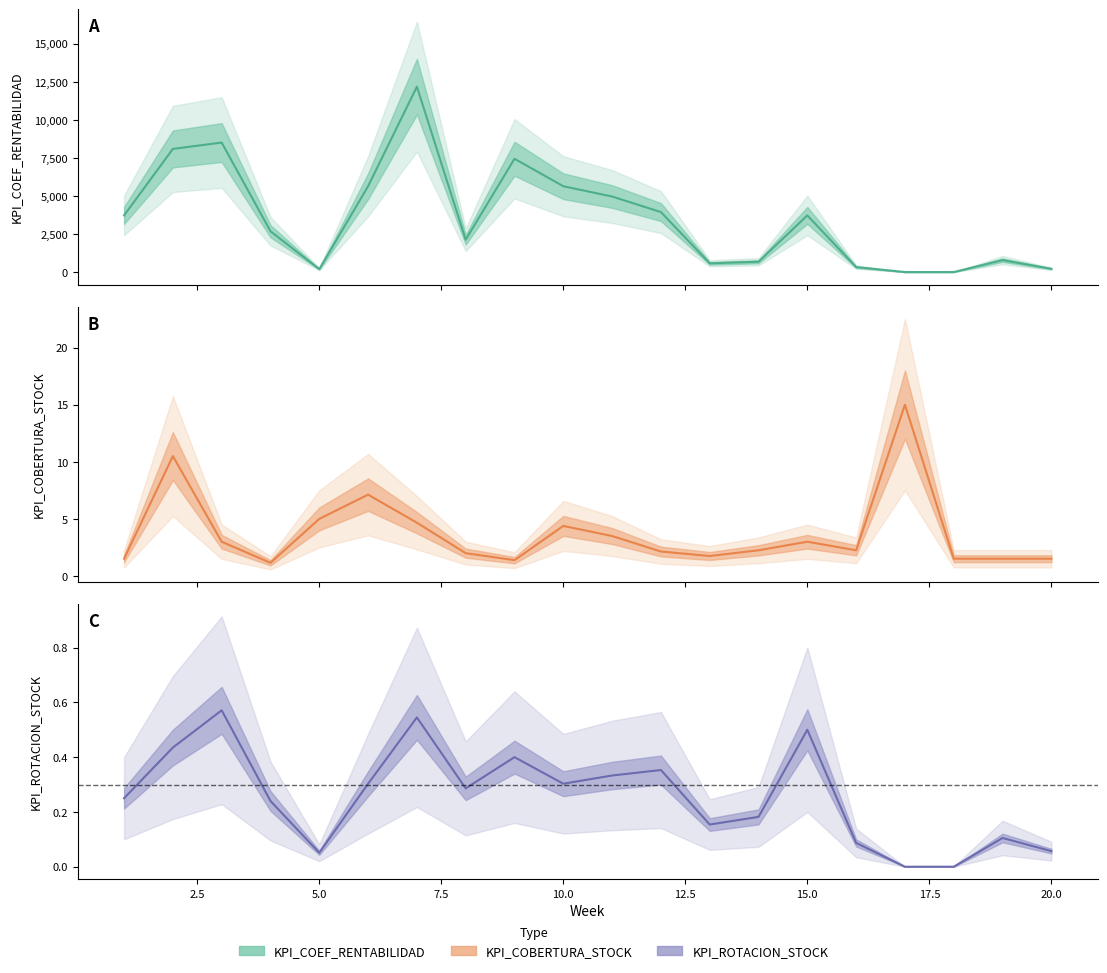

Reading left to right, what are all the values shown in this chart?

KPI_COEF_RENTABILIDAD: 3721.0	8089.0	8505.0	2679.0	191.0	5638.0	12178.0	2126.0	7442.0	5638.0	4961.0	3940.0	572.0	677.0	3721.0	324.0	0.0	0.0	783.0	213.0
KPI_COBERTURA_STOCK: 1.5	10.5	3.0	1.2	5.0	7.1	4.7	2.0	1.4	4.4	3.5	2.1	1.8	2.2	3.0	2.2	15.0	1.5	1.5	1.5
KPI_ROTACION_STOCK: 0.2	0.4	0.6	0.2	0.1	0.3	0.5	0.3	0.4	0.3	0.3	0.4	0.2	0.2	0.5	0.1	0.0	0.0	0.1	0.1